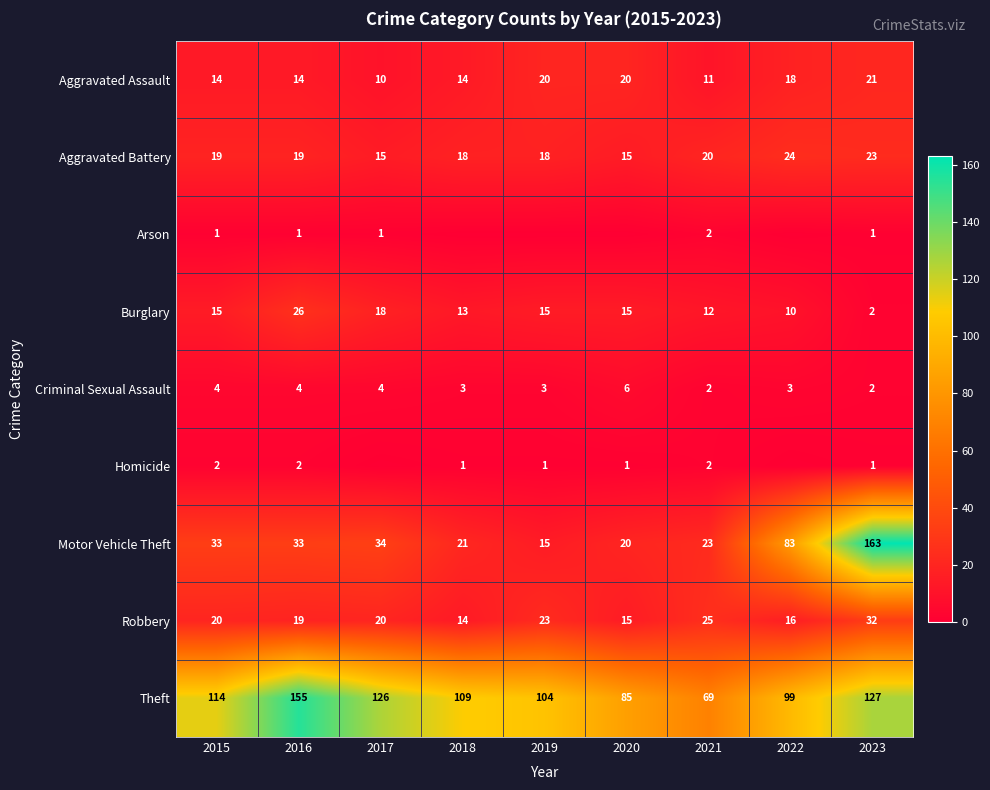

The value of Aggravated Assault at 2016 is 21. True or false?

False